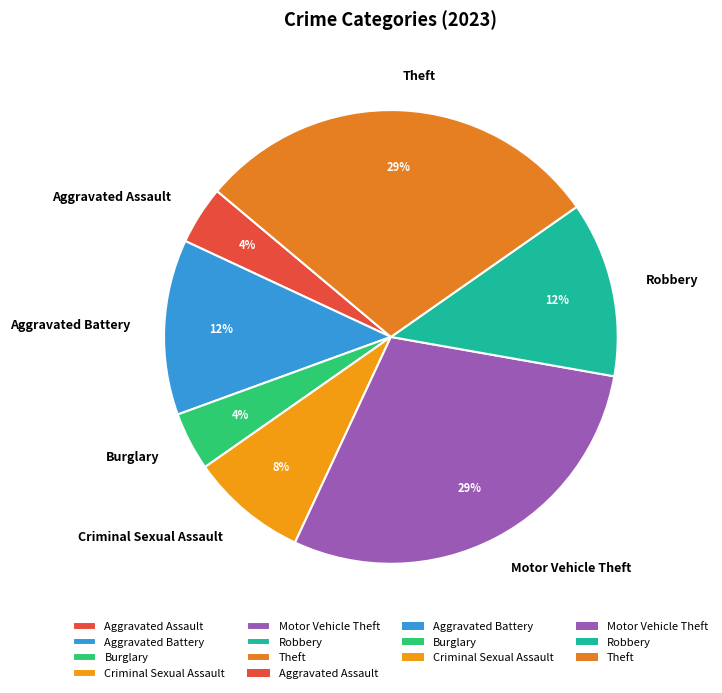

Is Aggravated Assault the majority of the pie?

No